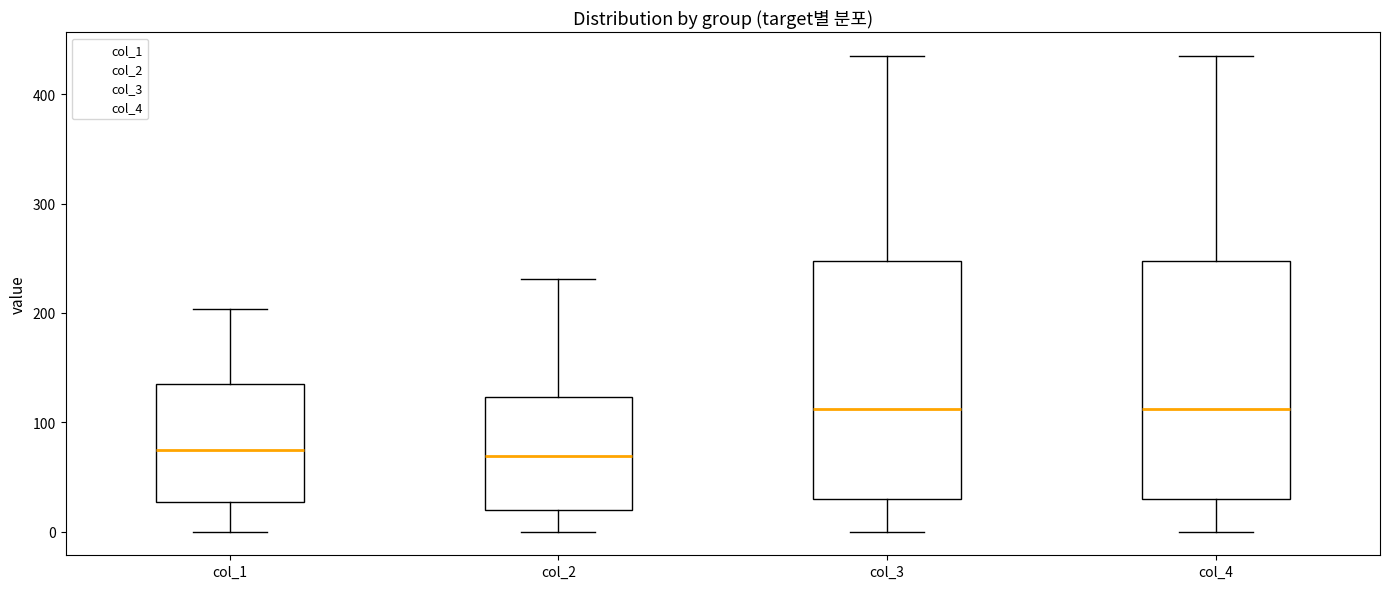

Reading left to right, transcribe this box plot: for each box, give where its median line is, the range the box spans, and where its two whiskers end, as read against the y-axis. The values are not printed on the chart, so give them approximately, as read against the axis.

col_1: median 70, box 30 to 140, whiskers 0 to 200
col_2: median 70, box 20 to 120, whiskers 0 to 230
col_3: median 110, box 30 to 250, whiskers 0 to 440
col_4: median 110, box 30 to 250, whiskers 0 to 440